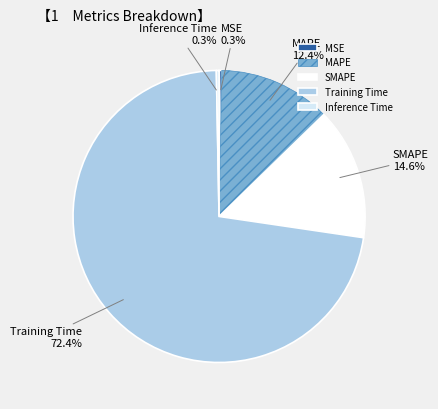

What percentage is the SMAPE slice, to the nearest percent?

15%